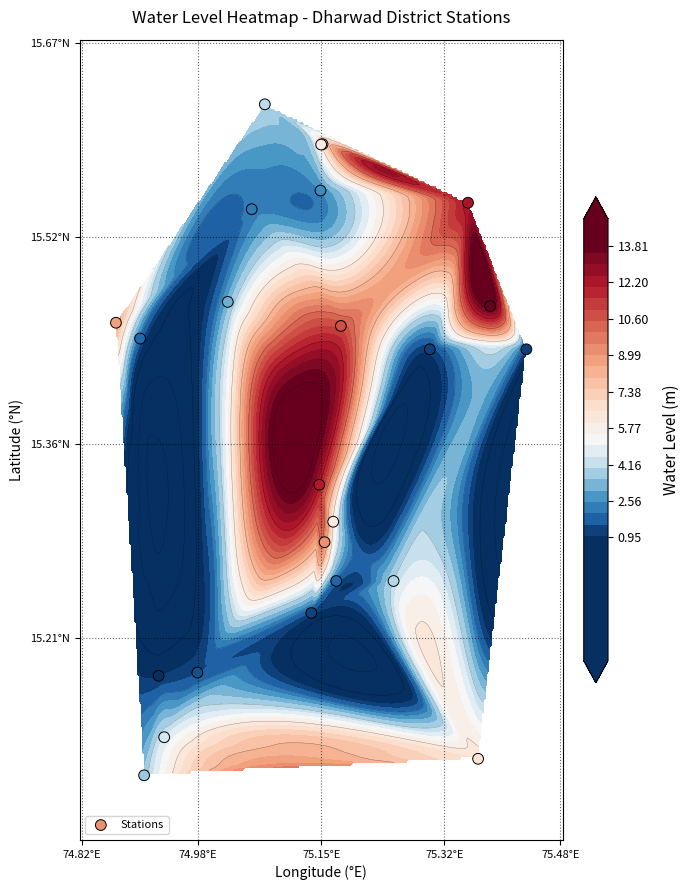

What is the maximum value shown in the chart?

15.6